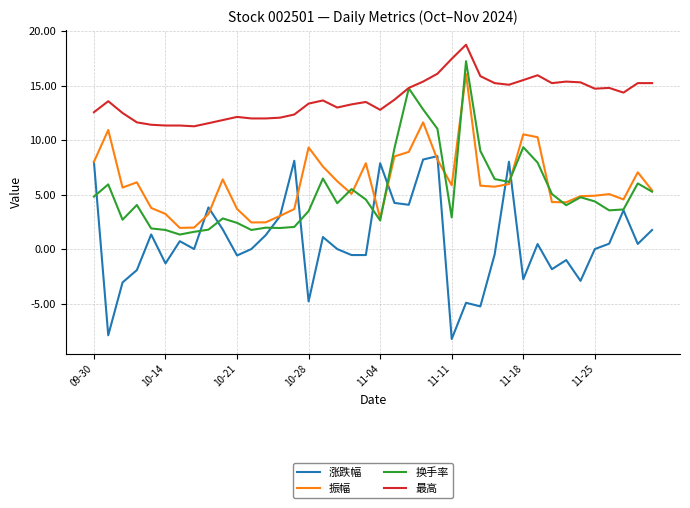

What is the minimum value shown in the chart?

-8.2